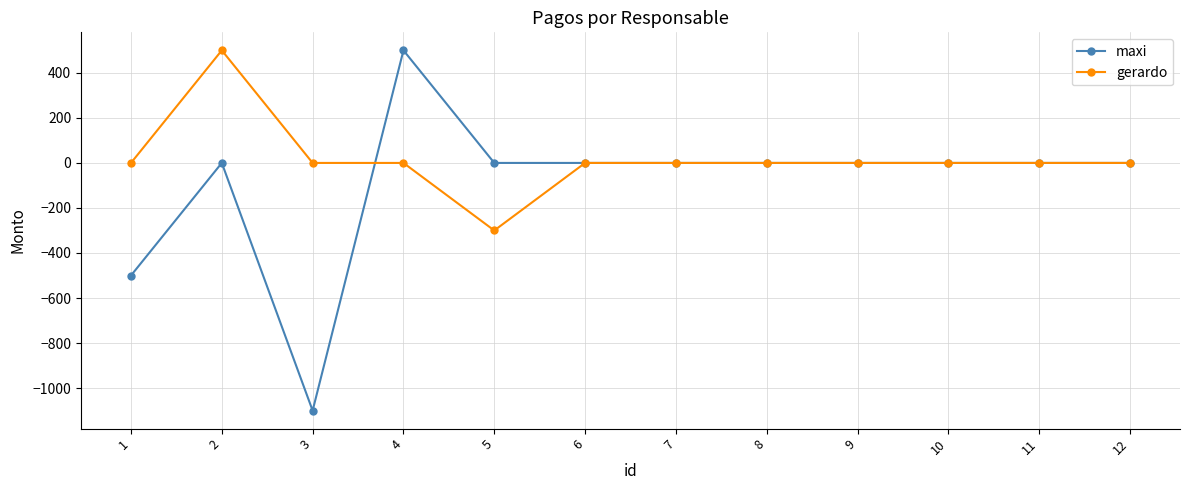

At which category does maxi reach its first local peak?

2